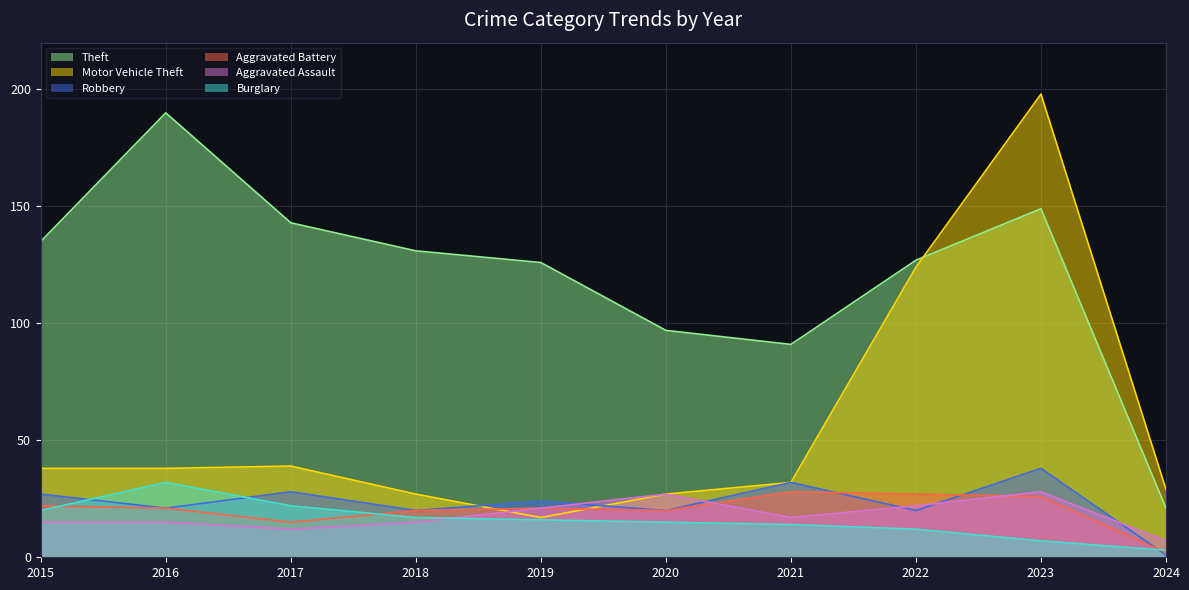

The value of Burglary at 2021 is 5. True or false?

False